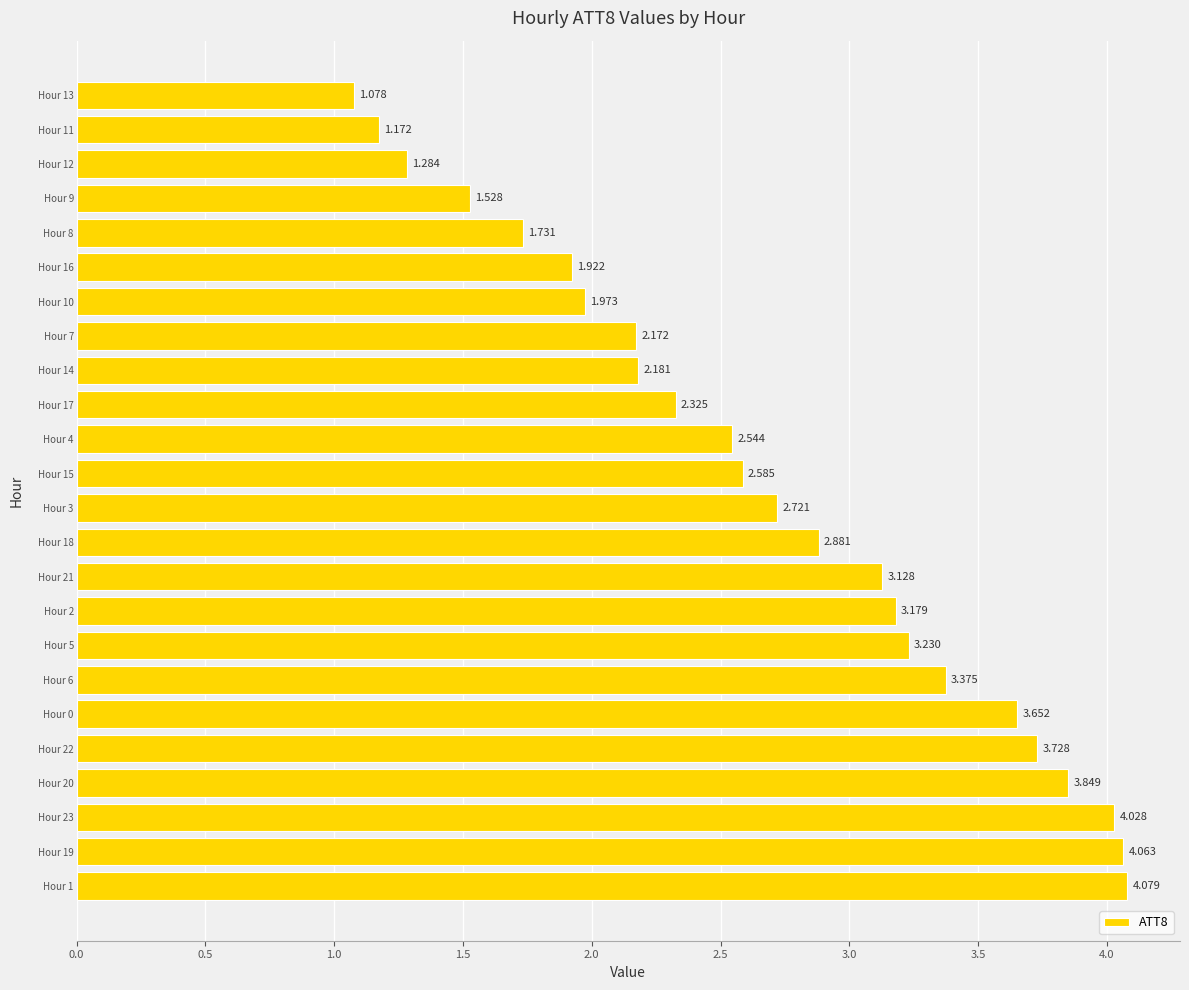

Count the number of values greater than 2.

17